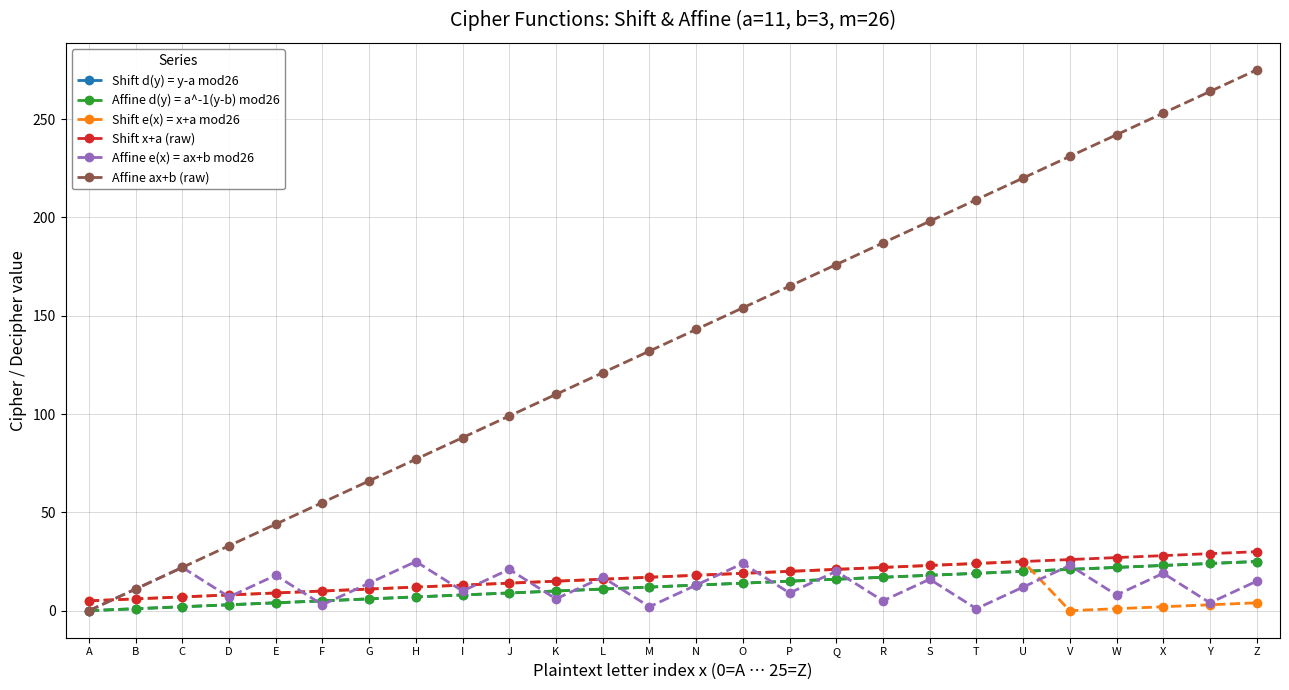

At which label does Shift d(y) = y-a mod26 first exceed 13?

O